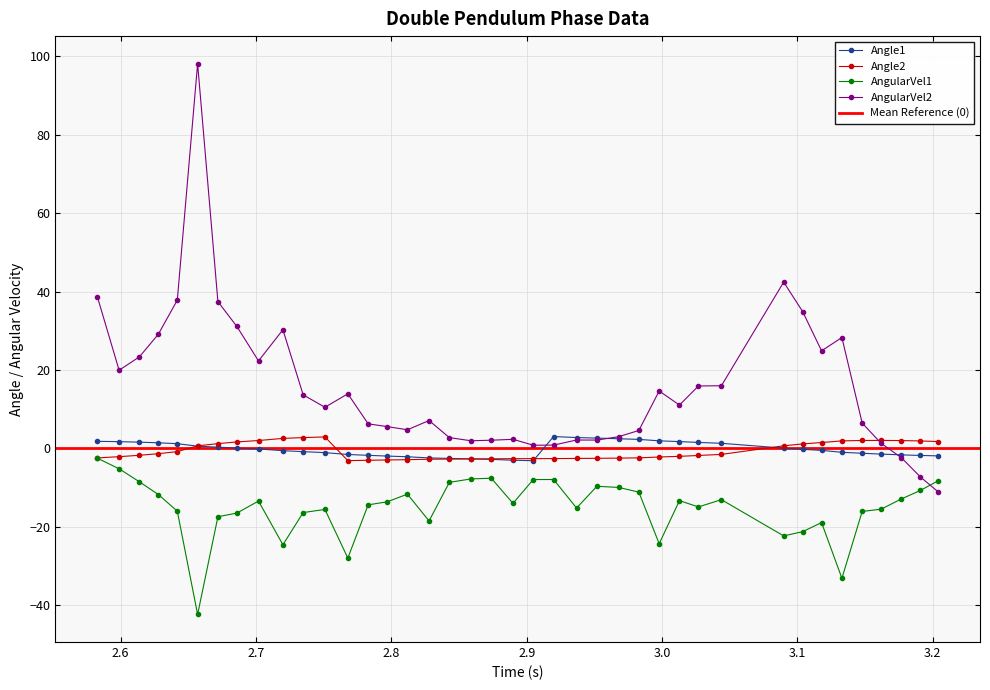

True or false: AngularVel1 and AngularVel2 cross at least once.

True